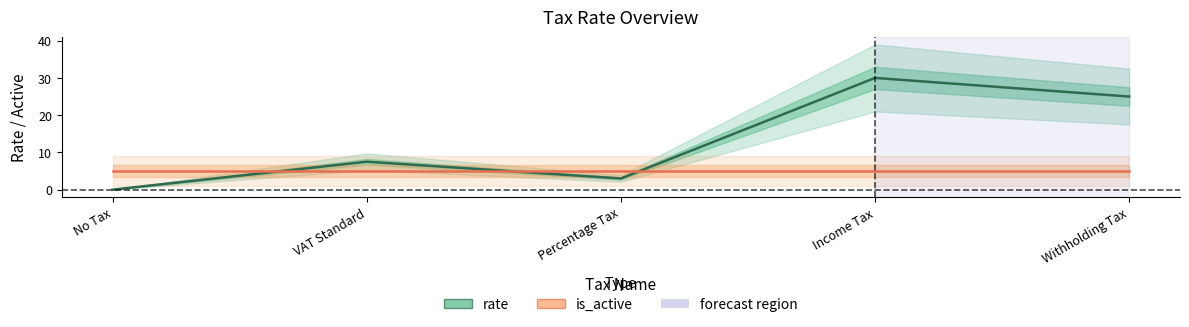

List the series in order of their peak value, lowest first.

is_active, rate